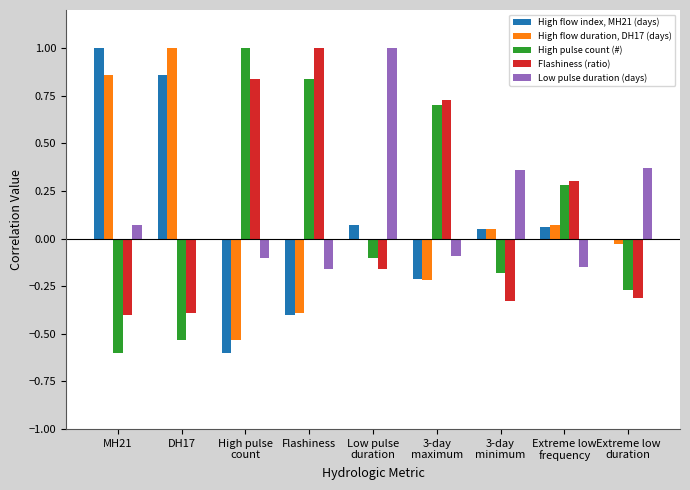

What is the sum of all High pulse count (#) values?

1.1